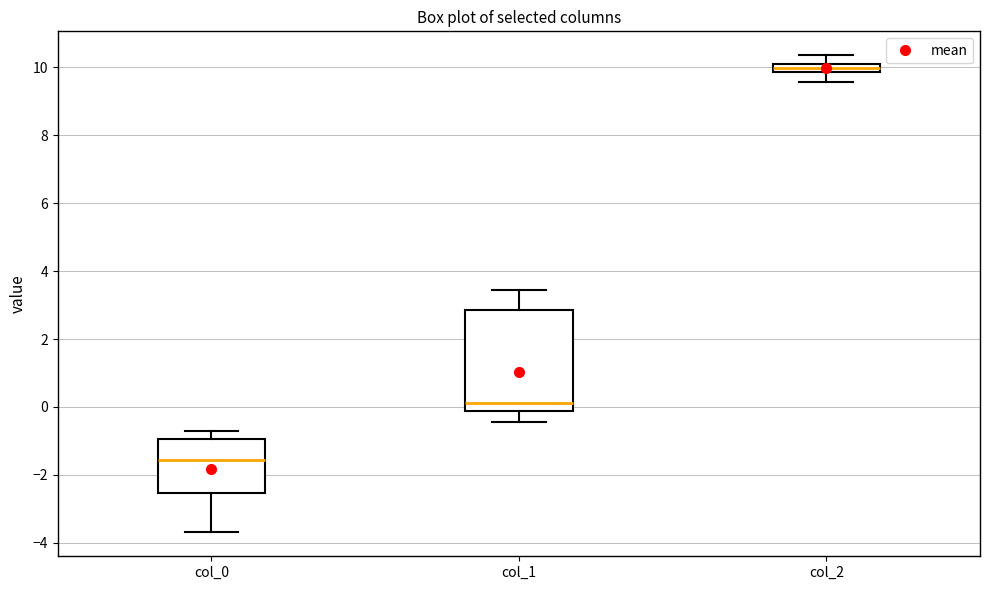

Where does the upper whisker of the box for col_0 end on the y-axis? The values are not printed on the chart, so give them approximately, as read against the axis.

-0.8